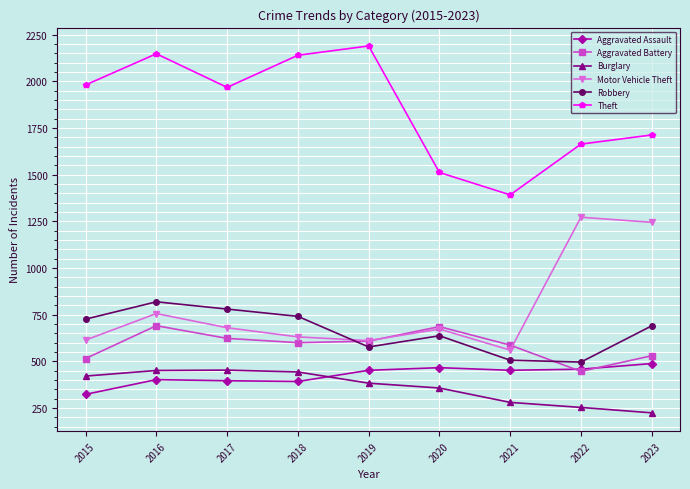

Rank the series by their maximum value, from highest to lowest.

Theft, Motor Vehicle Theft, Robbery, Aggravated Battery, Aggravated Assault, Burglary